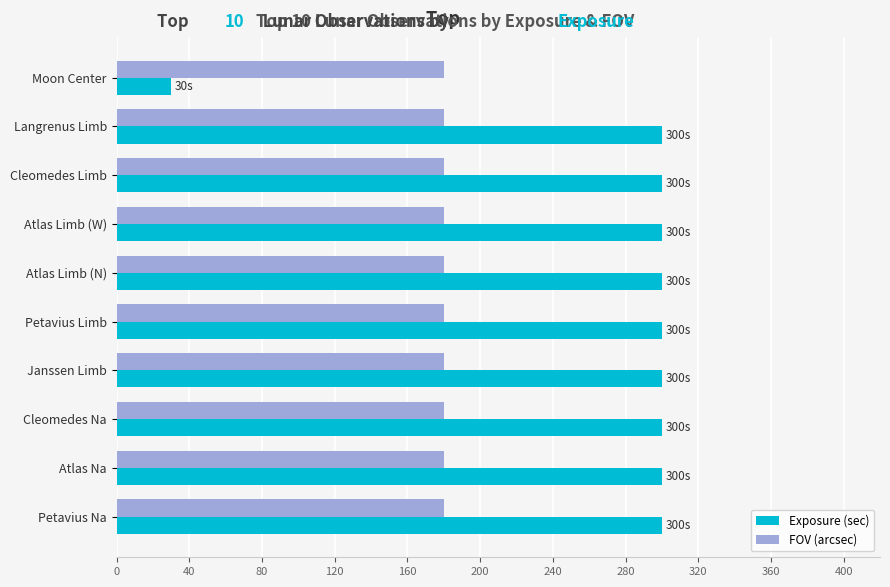

What is the sum of all FOV (arcsec) values?

1800